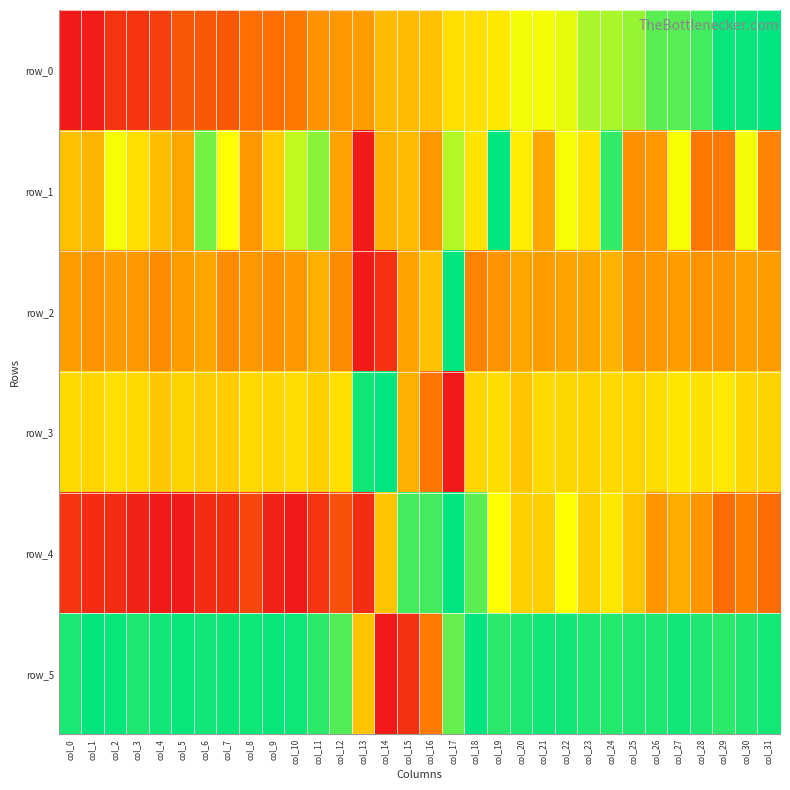

At col_14, list the series in order from largest to smallest.

row_3, row_4, row_0, row_1, row_2, row_5